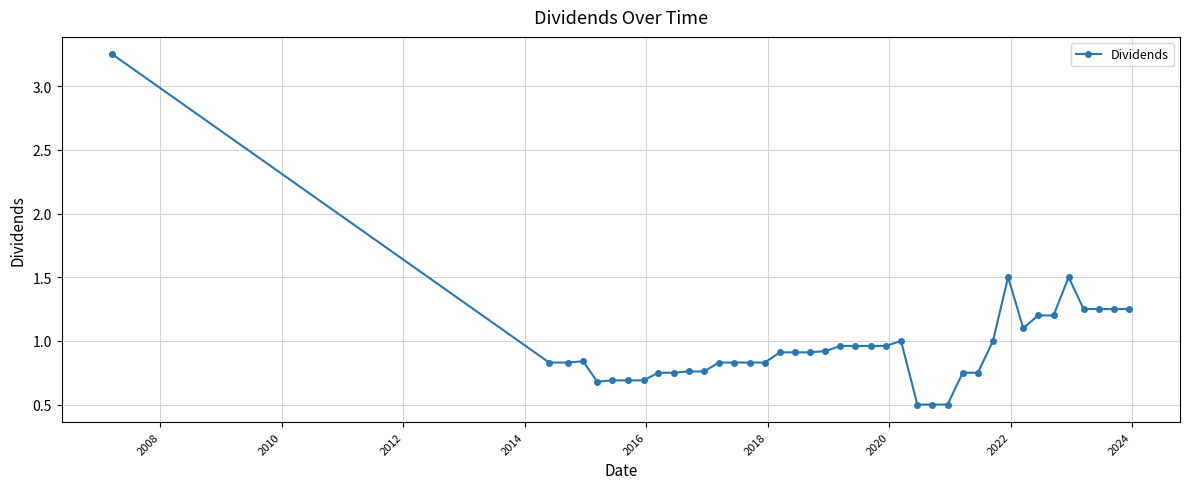

What is the sum of all values?

38.8